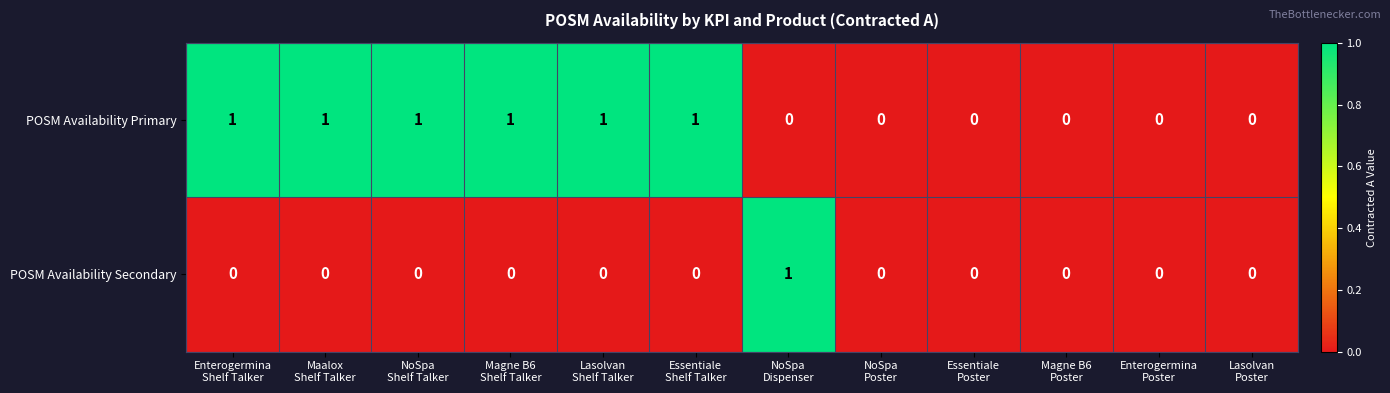

List the series in order of their overall mean, highest first.

POSM Availability Primary, POSM Availability Secondary